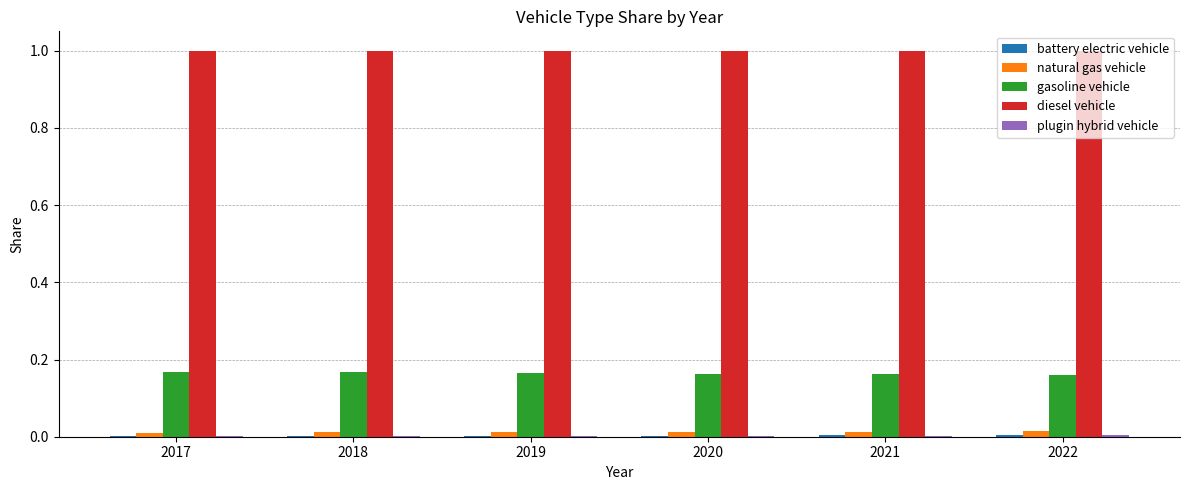

The diesel vehicle series shows 0.3 at 2022. True or false?

False